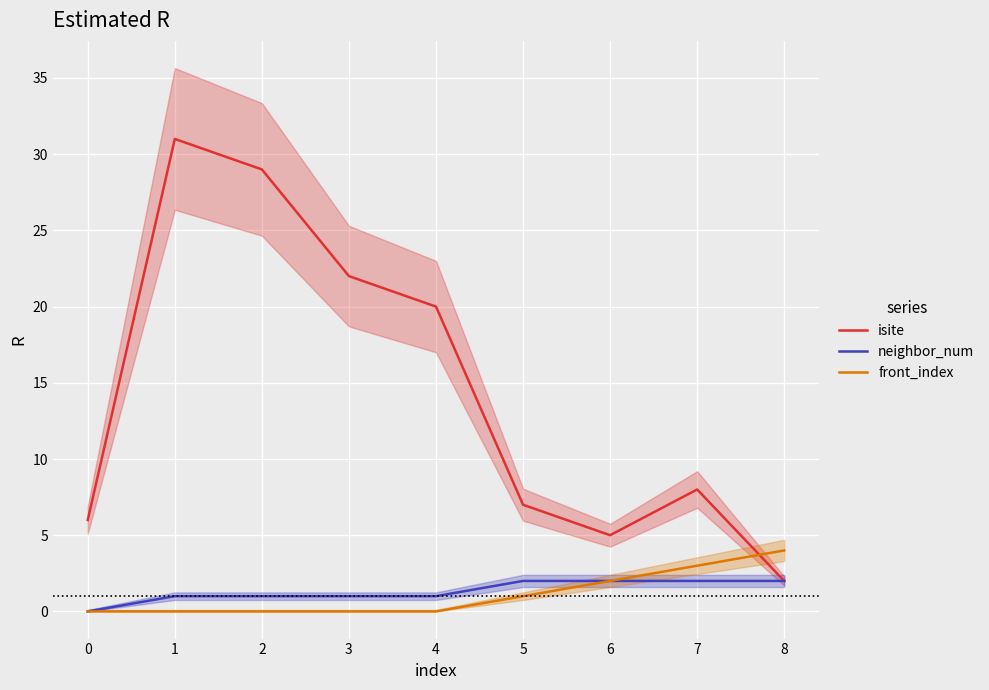

True or false: neighbor_num and isite cross at least once.

False